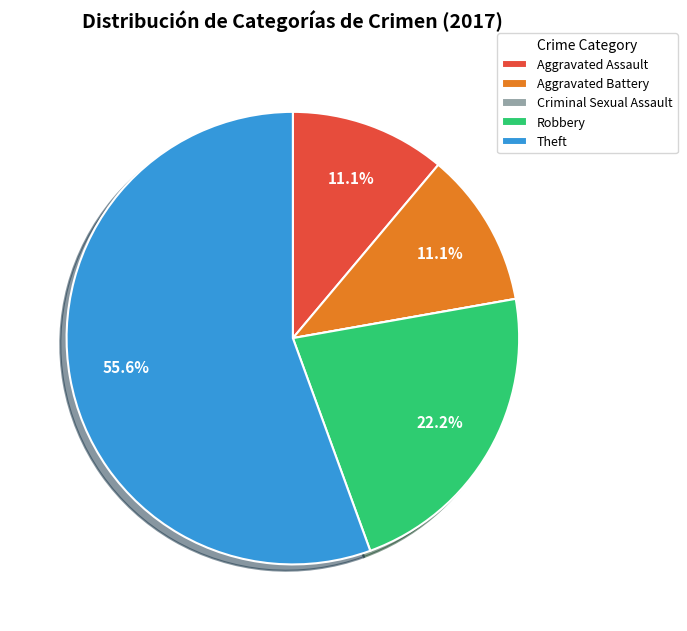

What is the ratio of the value at Aggravated Assault to the value at Aggravated Battery?

1.0